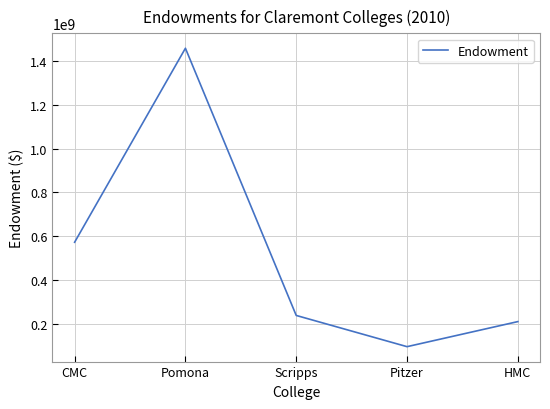

What is the minimum value shown in the chart?

94577476